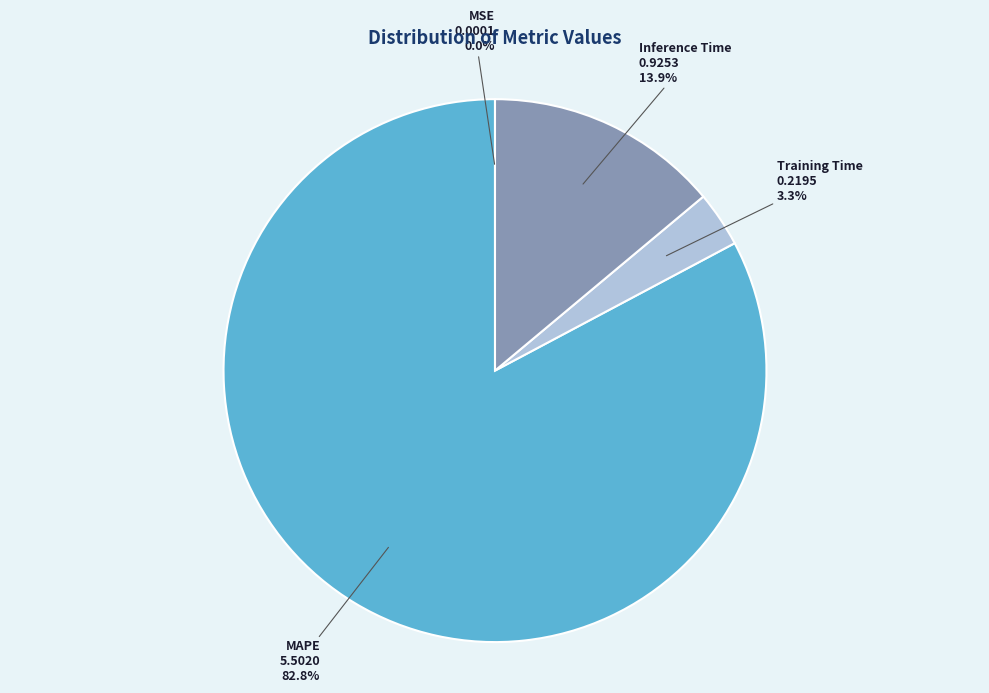

Which category has the biggest portion of the pie?

MAPE